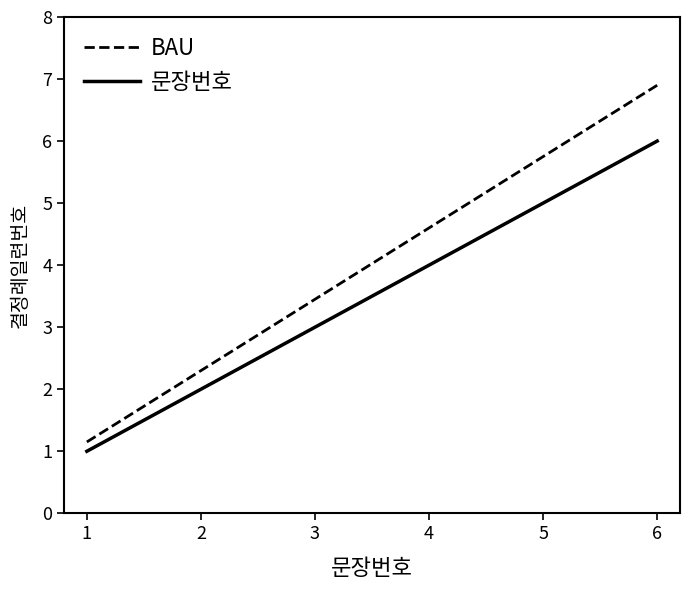

List the series in order of their overall mean, highest first.

BAU, 문장번호